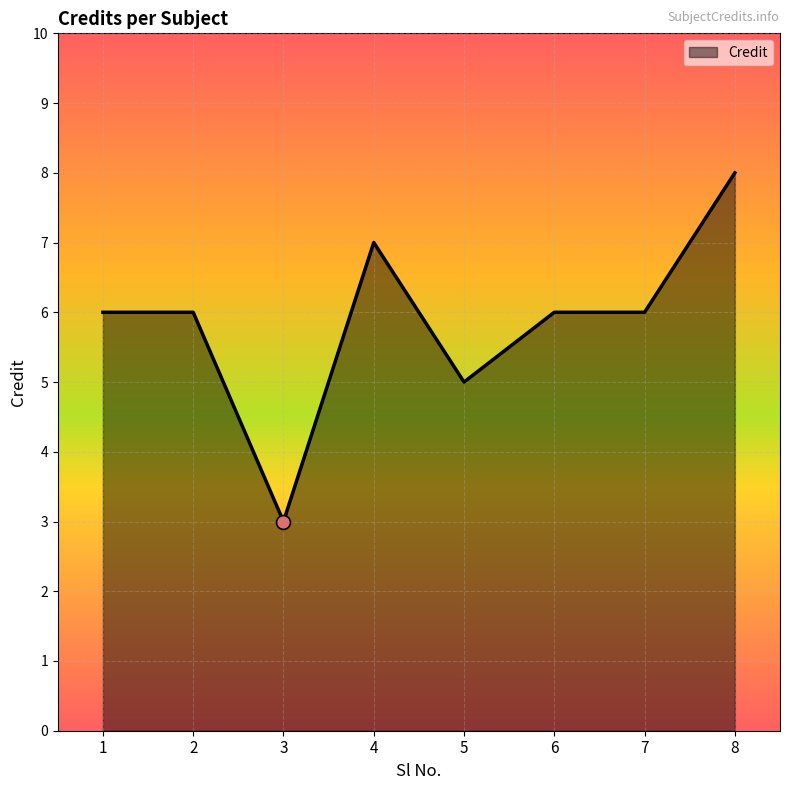

What is the ratio of the value at 7 to the value at 2?

1.0